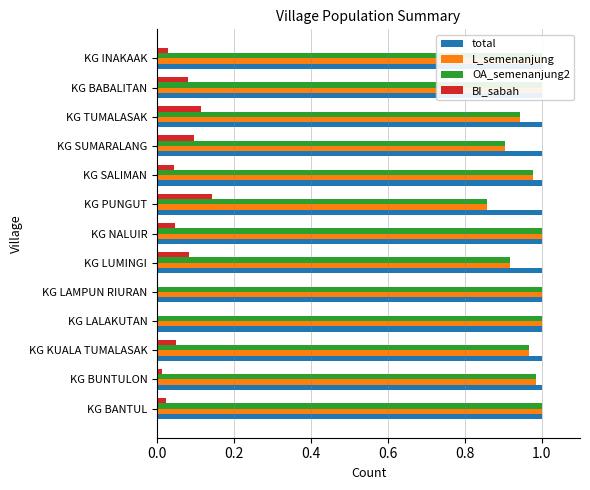

What are all the series names shown in the legend?

total, L_semenanjung, OA_semenanjung2, BI_sabah